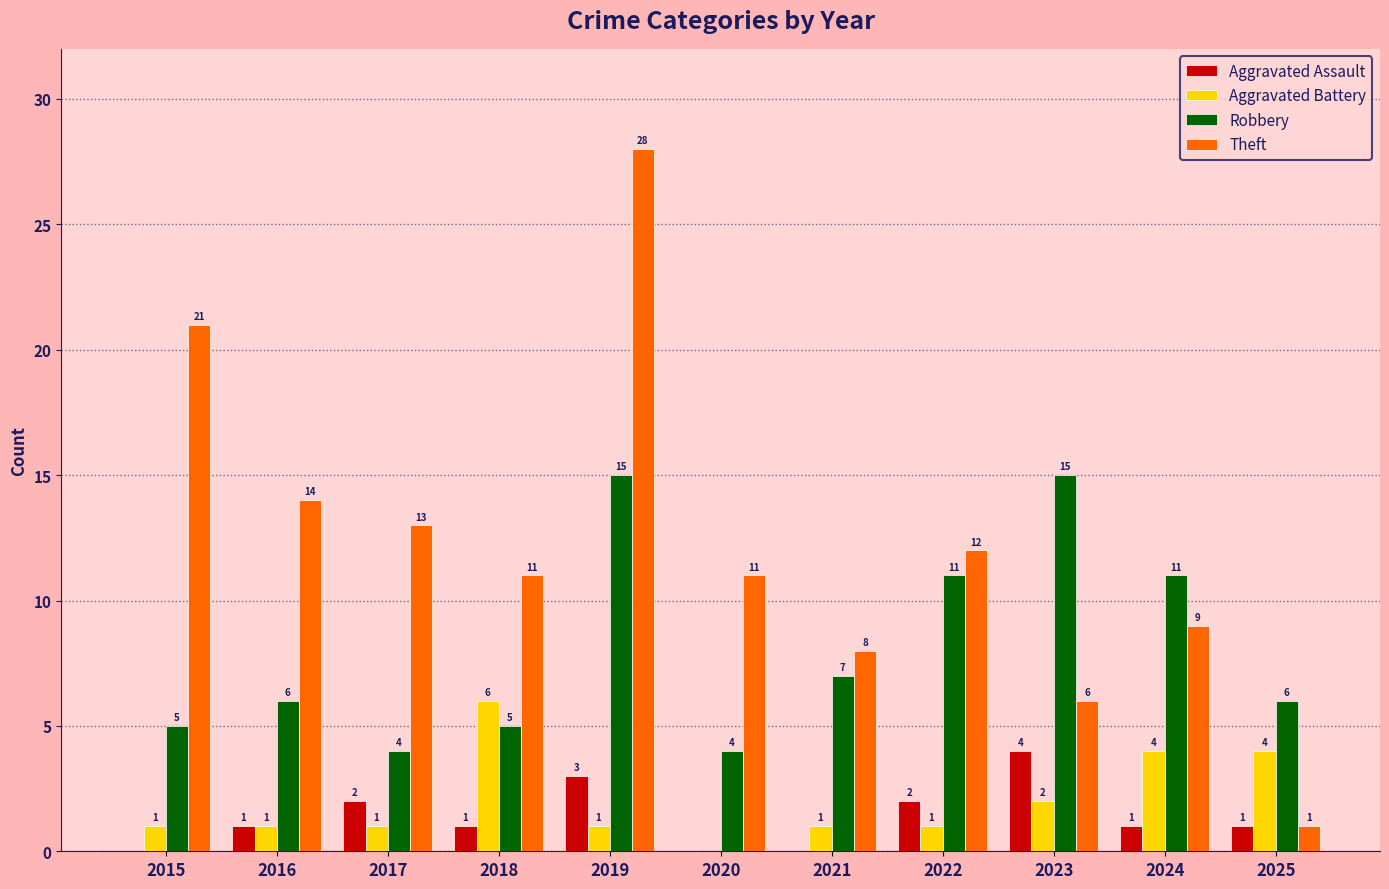

Which series changed the most between 2021 and 2023?

Robbery